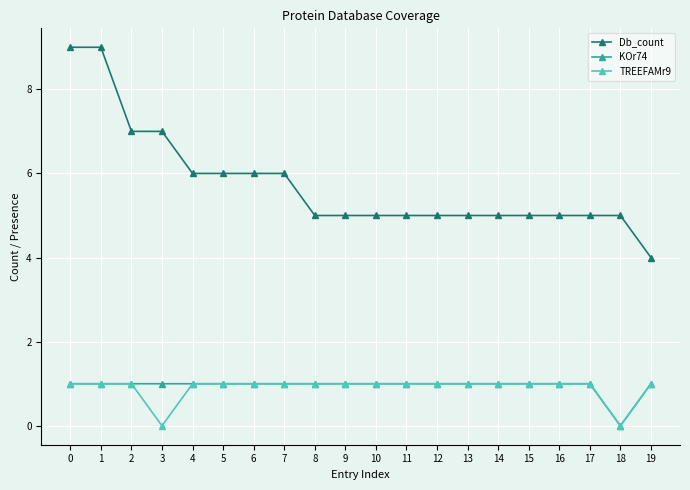

What is the value of the Db_count point at the 17th from the left?

5